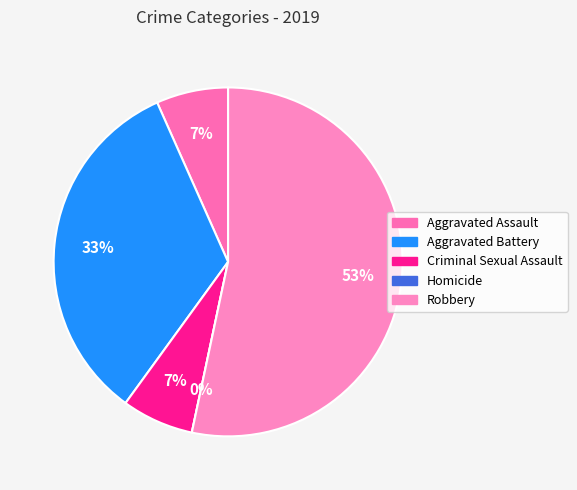

To the nearest percent, what is the average slice percentage?

20%